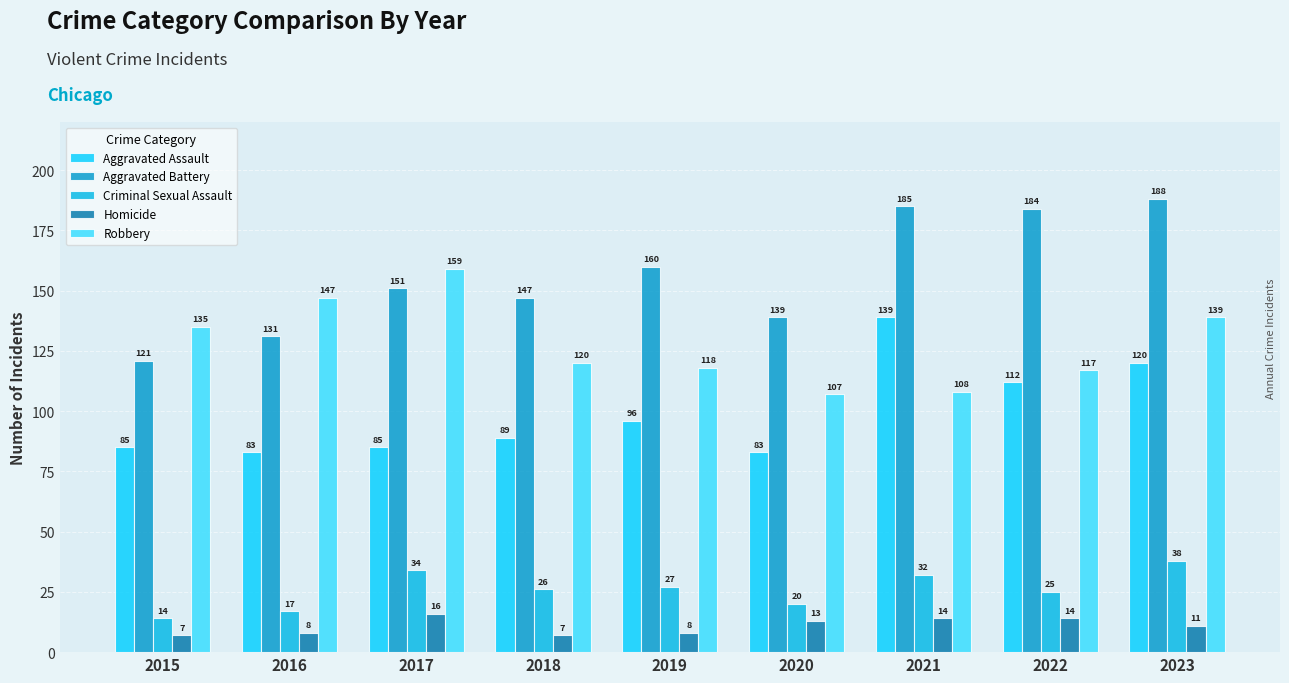

Reading right to left, what are all the values shown in this chart?

Aggravated Assault: 2023=120	2022=112	2021=139	2020=83	2019=96	2018=89	2017=85	2016=83	2015=85
Aggravated Battery: 2023=188	2022=184	2021=185	2020=139	2019=160	2018=147	2017=151	2016=131	2015=121
Criminal Sexual Assault: 2023=38	2022=25	2021=32	2020=20	2019=27	2018=26	2017=34	2016=17	2015=14
Homicide: 2023=11	2022=14	2021=14	2020=13	2019=8	2018=7	2017=16	2016=8	2015=7
Robbery: 2023=139	2022=117	2021=108	2020=107	2019=118	2018=120	2017=159	2016=147	2015=135